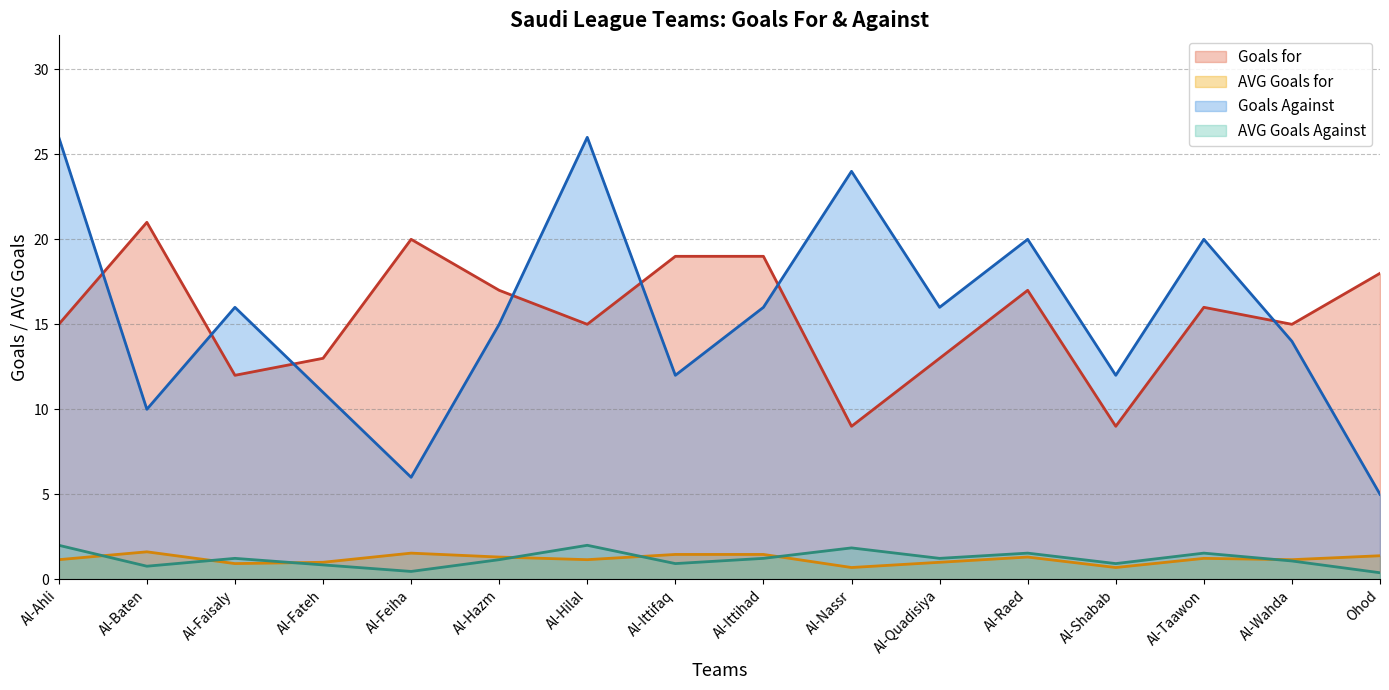

Between Al-Shabab and Ohod, which series saw the biggest shift?

Goals for